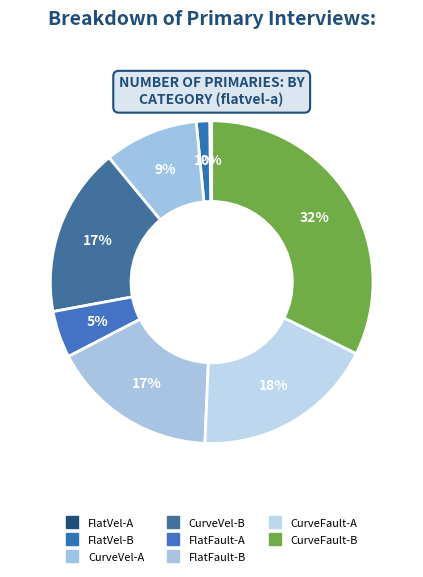

Does FlatFault-A account for over 50% of the chart?

No